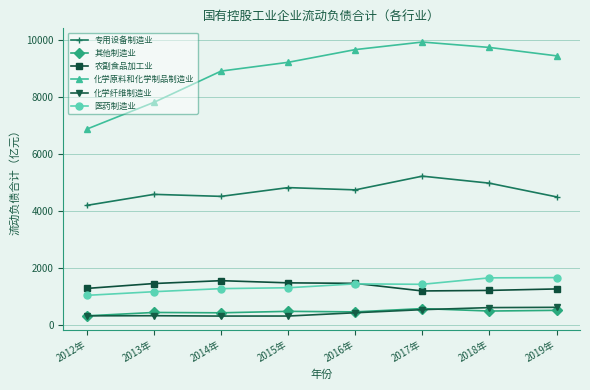

At 2014年, list the series in order from smallest to largest.

化学纤维制造业, 其他制造业, 医药制造业, 农副食品加工业, 专用设备制造业, 化学原料和化学制品制造业